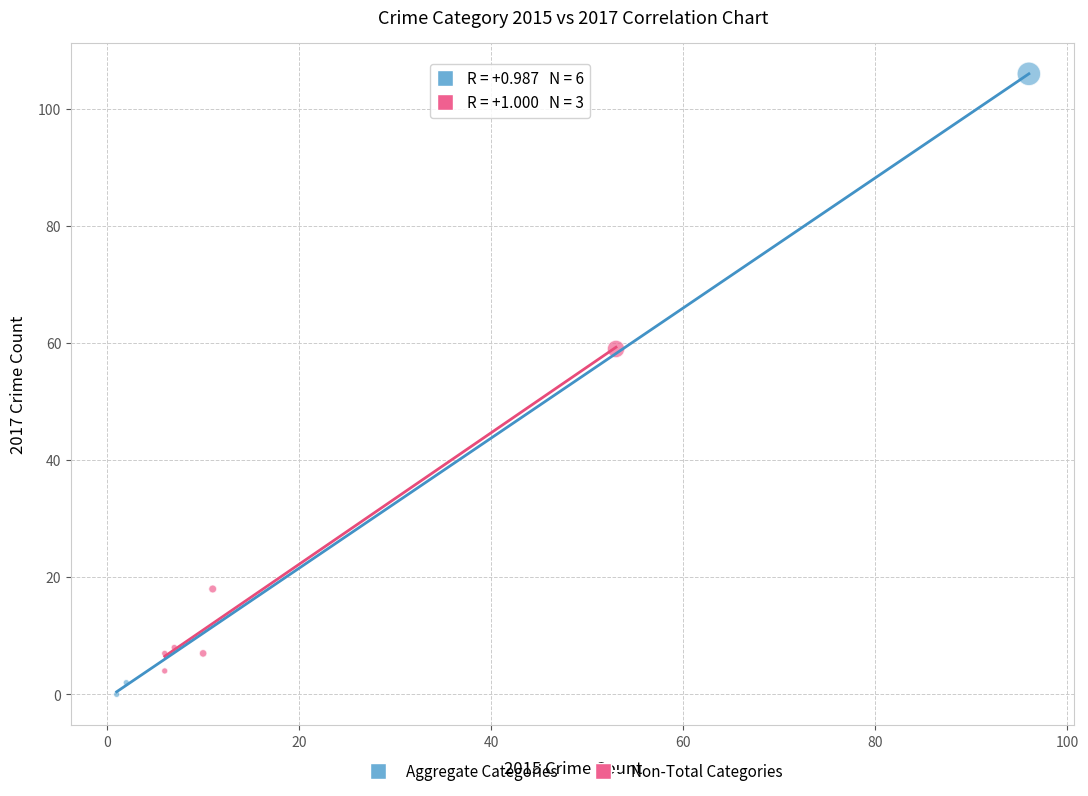

Which series reaches the maximum Y coordinate?

Aggregate Categories